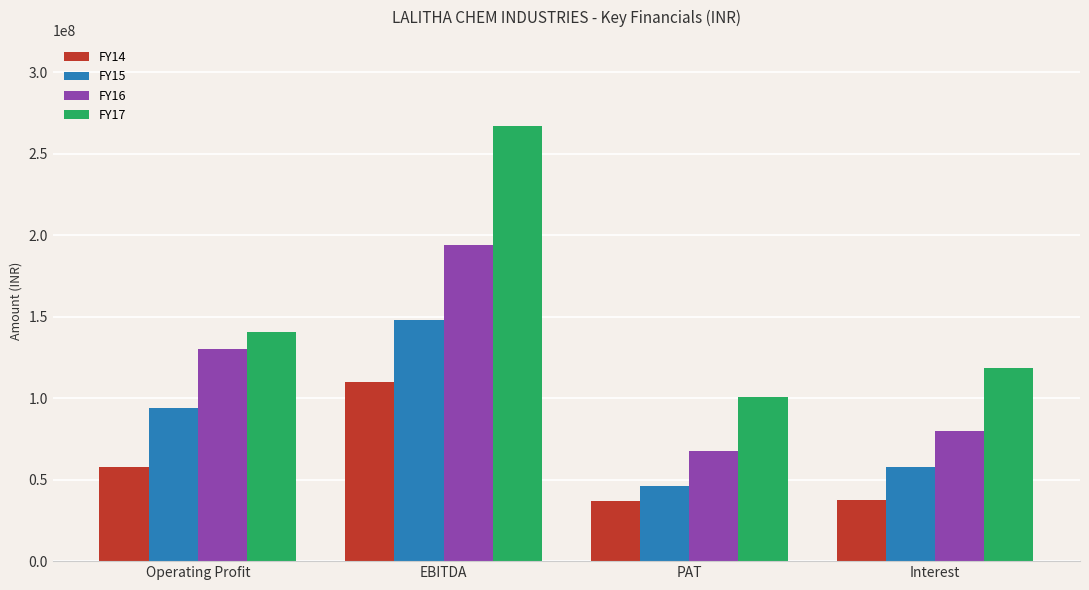

How many series are shown in this chart?

4